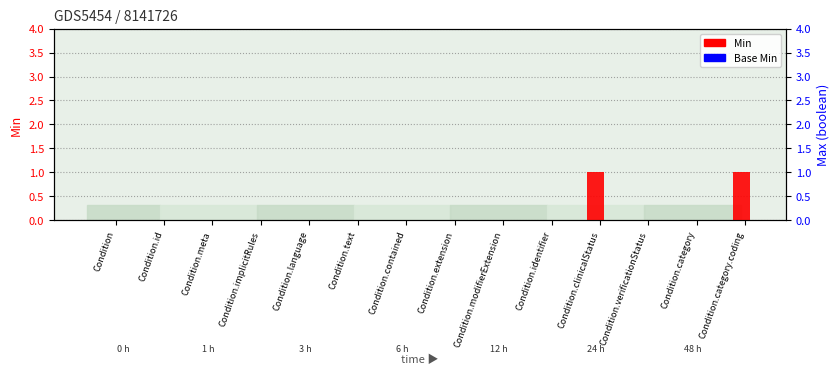

Rank the categories by Min value from highest to lowest.

Condition.clinicalStatus, Condition.category.coding, Condition, Condition.id, Condition.meta, Condition.implicitRules, Condition.language, Condition.text, Condition.contained, Condition.extension, Condition.modifierExtension, Condition.identifier, Condition.verificationStatus, Condition.category